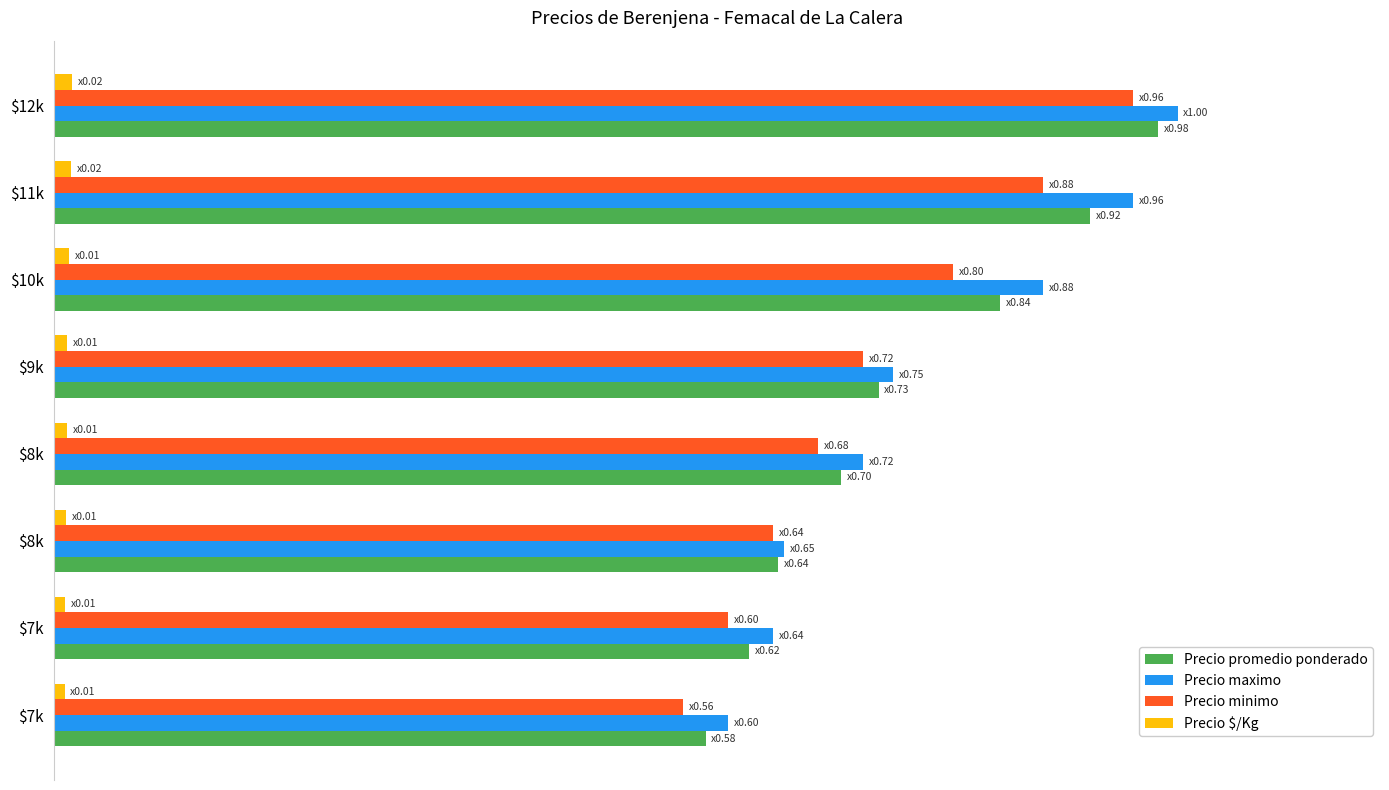

At which category does the chart reach its peak across all series?

$12k